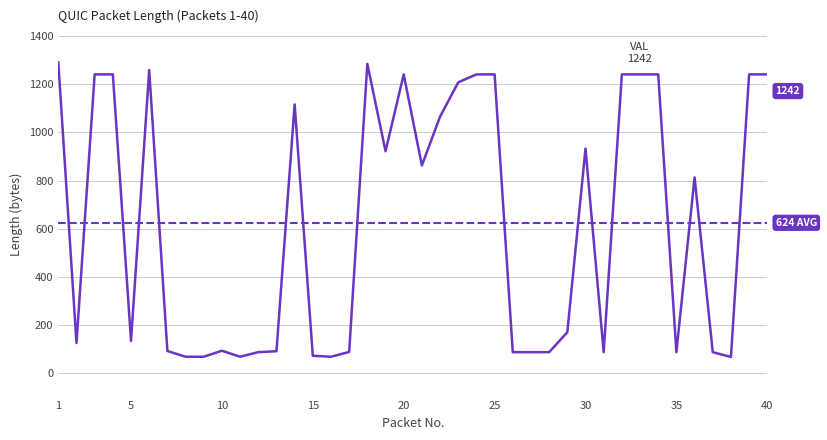

What is the minimum value shown in the chart?

65